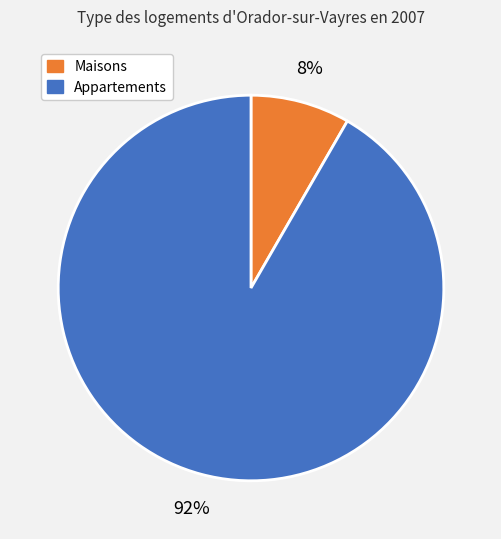

Does any single category account for the majority?

Yes